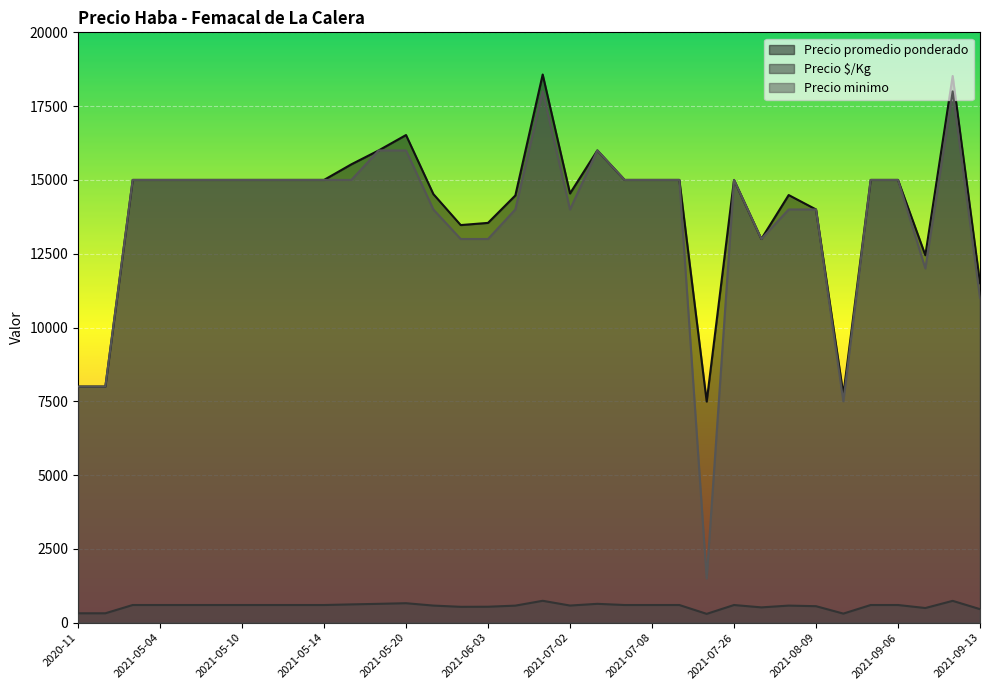

Rank the series by their maximum value, from highest to lowest.

Precio promedio ponderado, Precio minimo, Precio $/Kg